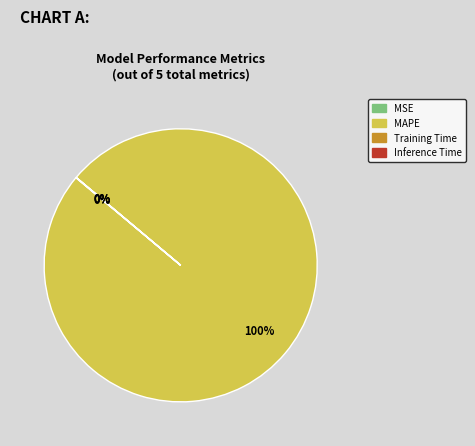

What is the largest slice in the pie chart?

MAPE